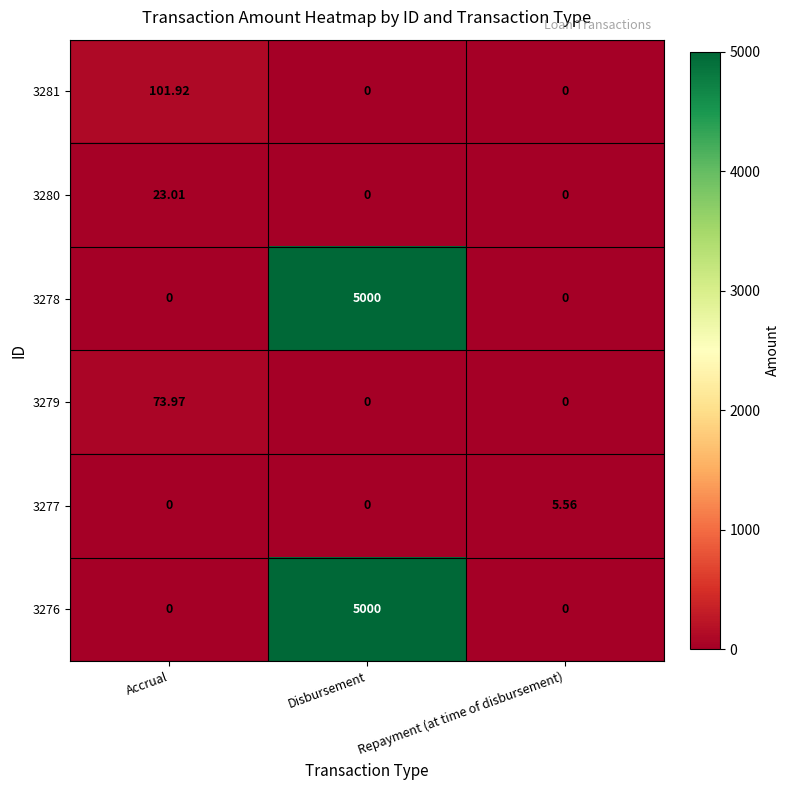

Which category has the highest value in the 3279 series?

Accrual